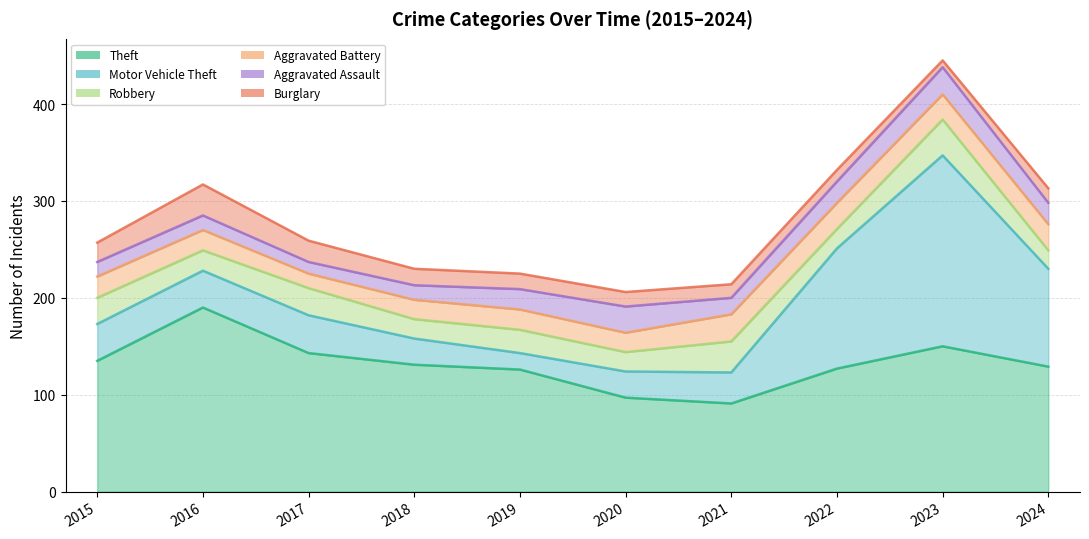

At which category is the sum across all series the highest?

2023